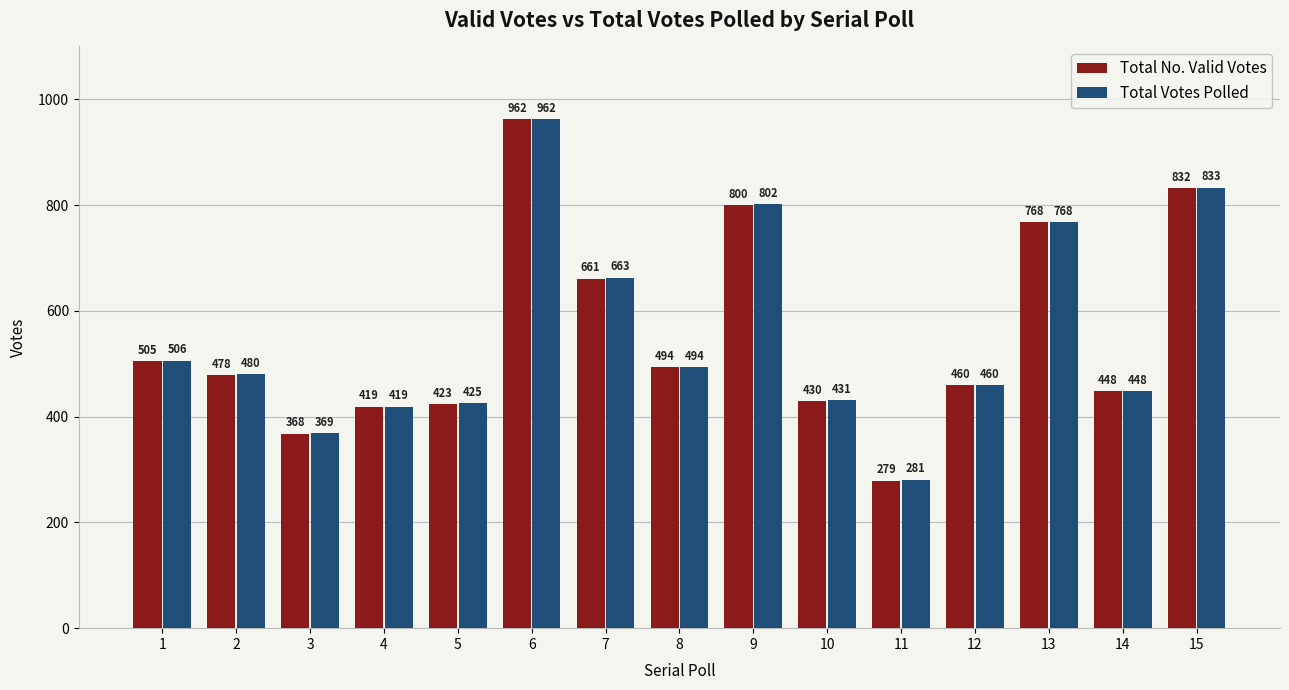

What is the difference between the maximum and second lowest values in the Total No. Valid Votes series?

594